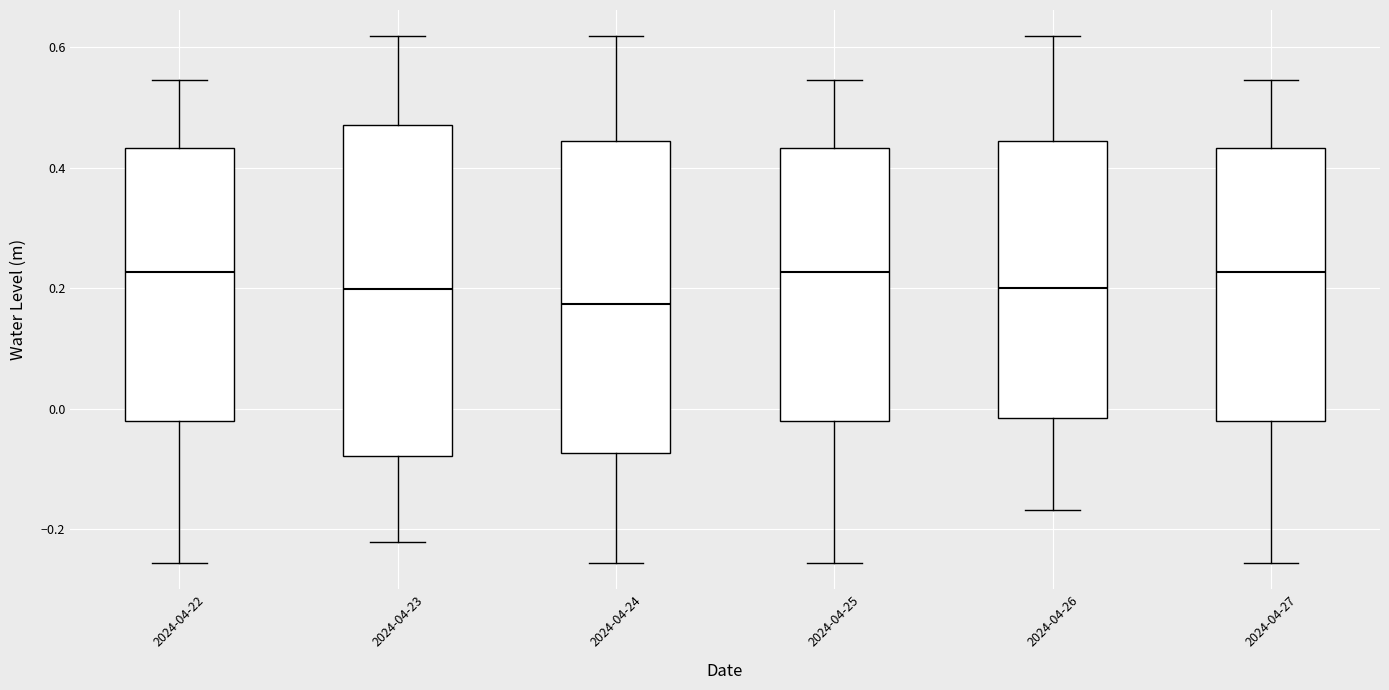

Where does the median line of the box for 2024-04-26 sit on the y-axis? The values are not printed on the chart, so give them approximately, as read against the axis.

0.20